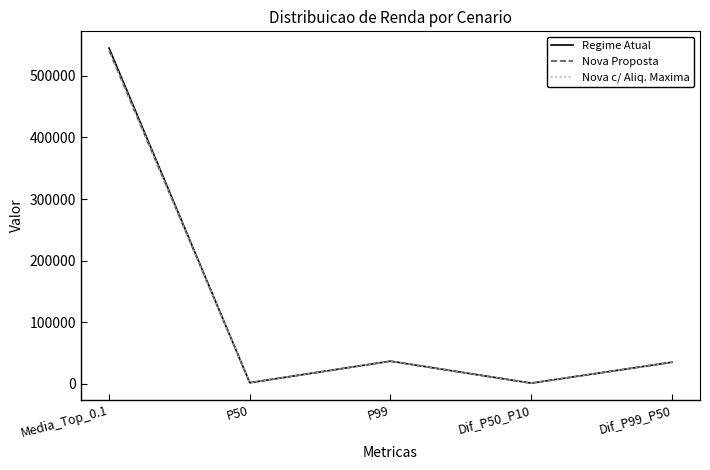

Reading right to left, list all the values displayed in this chart.

Regime Atual: Dif_P99_P50=34989.0	Dif_P50_P10=1040.1	P99=36717.6	P50=1728.6	Media_Top_0.1=545117.9
Nova Proposta: Dif_P99_P50=34989.0	Dif_P50_P10=1040.1	P99=36717.6	P50=1728.6	Media_Top_0.1=540983.8
Nova c/ Aliq. Maxima: Dif_P99_P50=34989.0	Dif_P50_P10=1040.1	P99=36717.6	P50=1728.6	Media_Top_0.1=540983.8